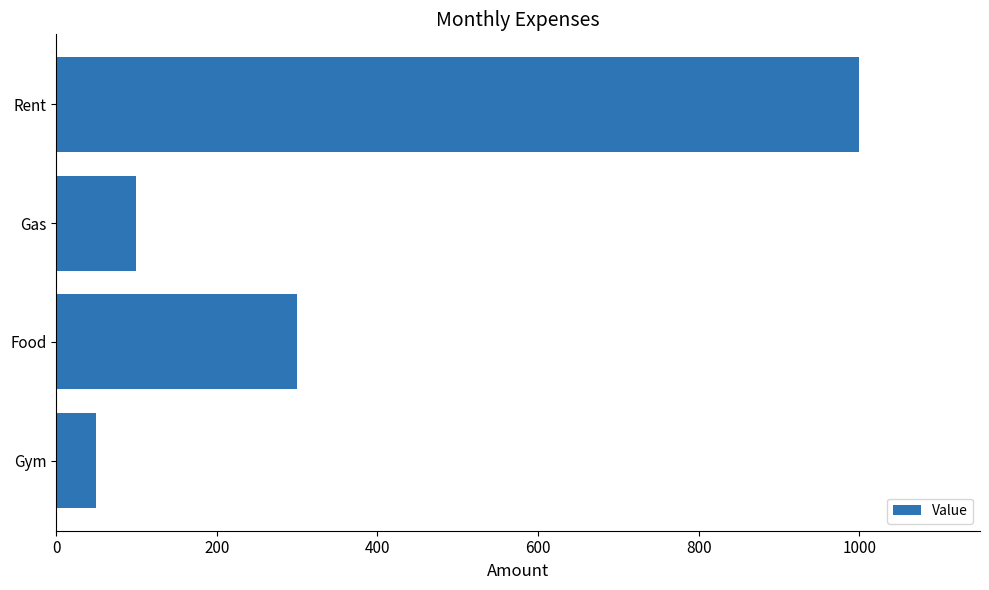

Reading bottom to top, what are all the values shown in this chart?

Gym=50	Food=300	Gas=100	Rent=1000